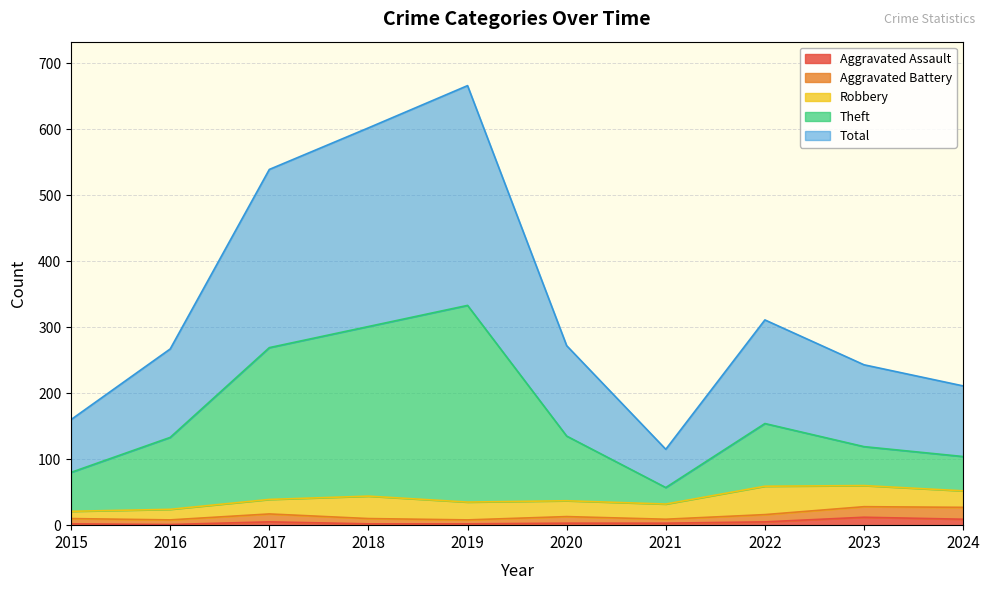

True or false: Aggravated Assault has a value of 12 at 2023.

True